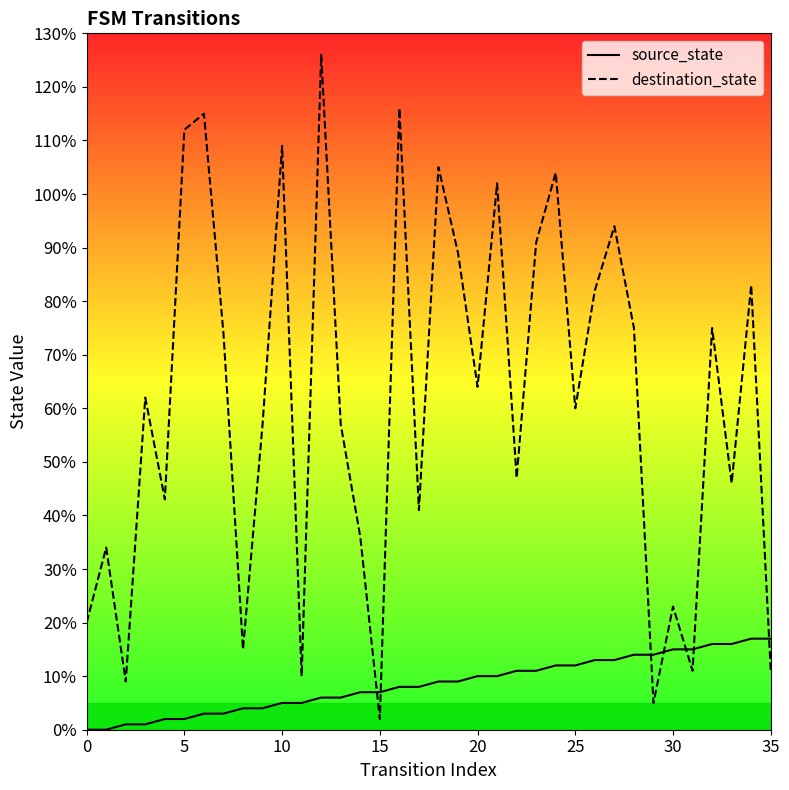

What is the difference between the maximum and minimum values in the destination_state series?

124